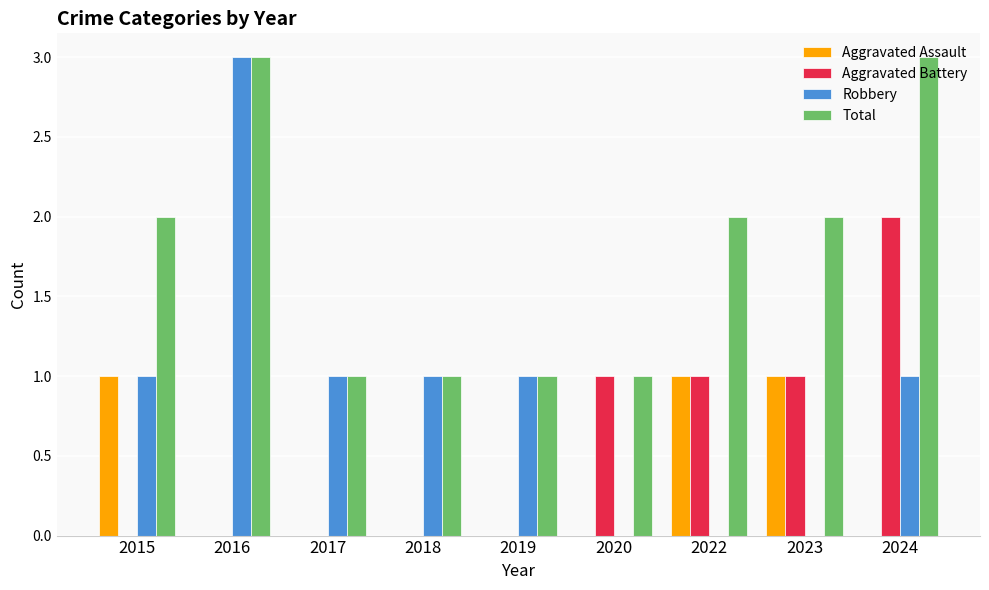

How many groups of bars are there?

9